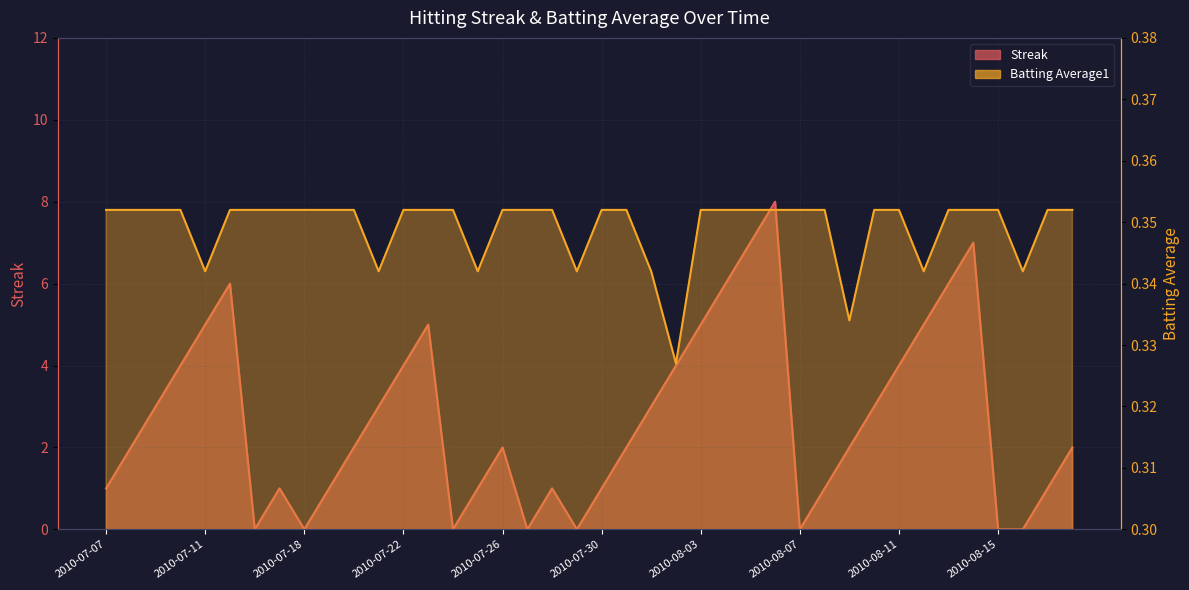

List the labels in order of Batting Average1 value, smallest first.

2010-08-02, 2010-08-09, 2010-07-11, 2010-07-21, 2010-07-25, 2010-07-29, 2010-08-01, 2010-08-12, 2010-08-16, 2010-07-07, 2010-07-08, 2010-07-09, 2010-07-10, 2010-07-15, 2010-07-16, 2010-07-17, 2010-07-18, 2010-07-19, 2010-07-20, 2010-07-22, 2010-07-23, 2010-07-24, 2010-07-26, 2010-07-27, 2010-07-28, 2010-07-30, 2010-07-31, 2010-08-03, 2010-08-04, 2010-08-05, 2010-08-06, 2010-08-07, 2010-08-08, 2010-08-10, 2010-08-11, 2010-08-13, 2010-08-14, 2010-08-15, 2010-08-17, 2010-08-18